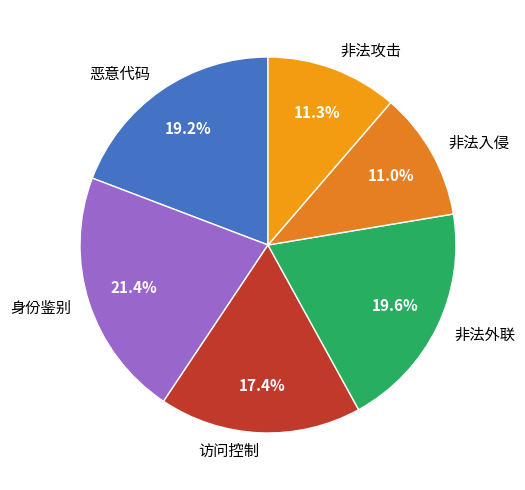

Does 非法外联 account for over 50% of the chart?

No